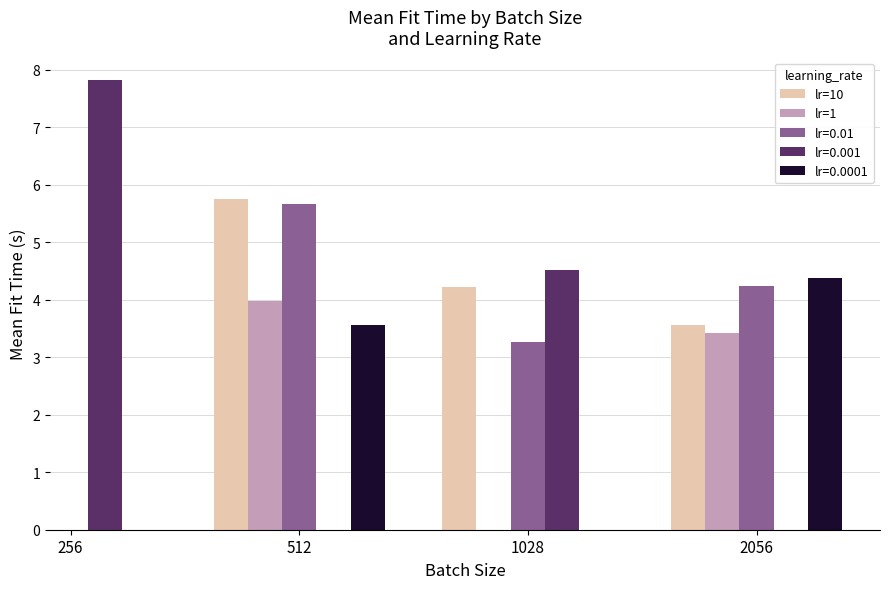

How many values in lr=10 are above zero?

3